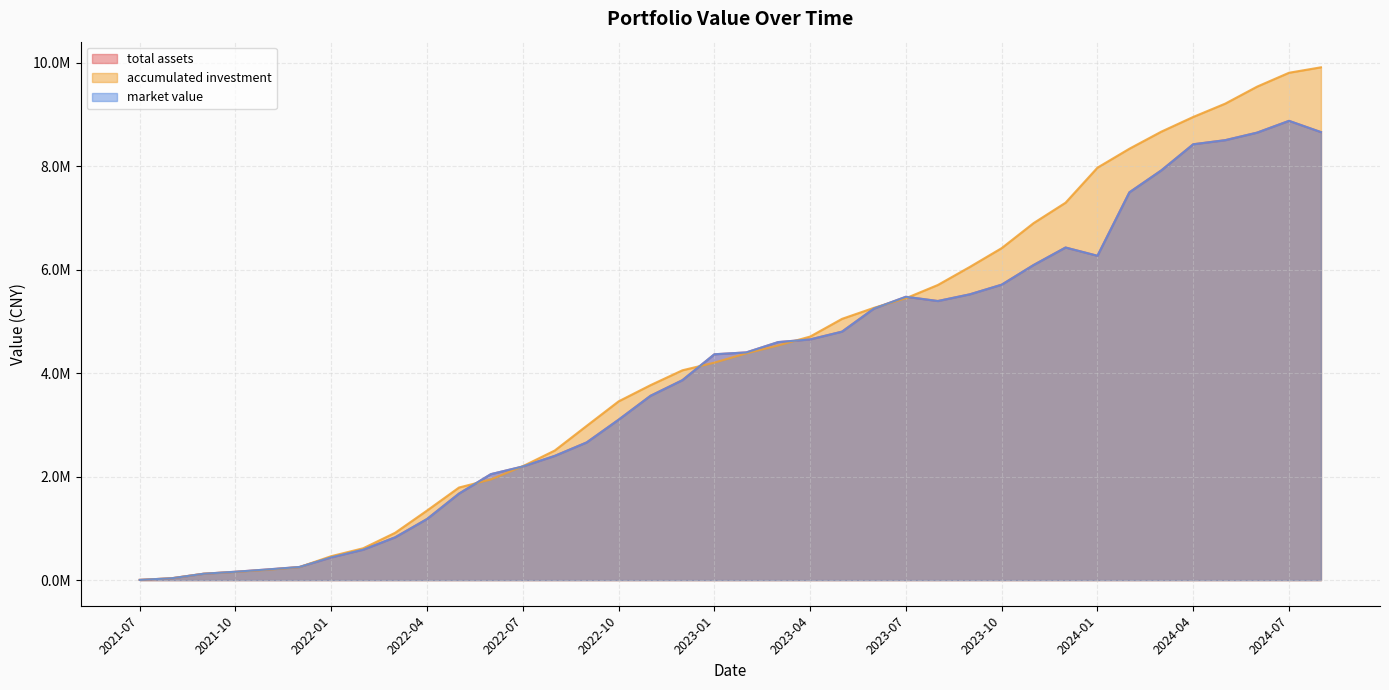

What is the sum of all total assets values?

152820358.4